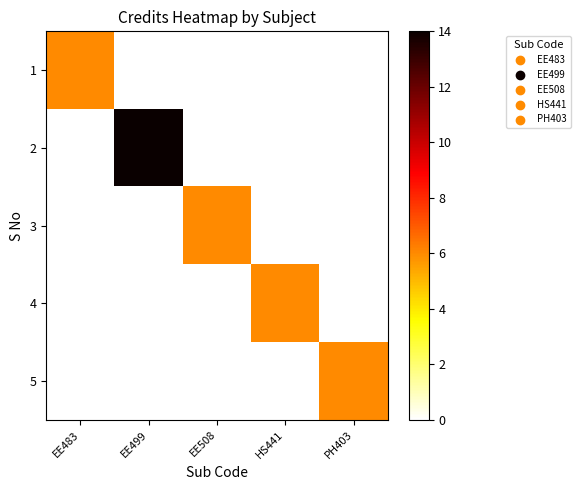

Rank the series at EE508 from lowest to highest value.

1, 2, 4, 5, 3